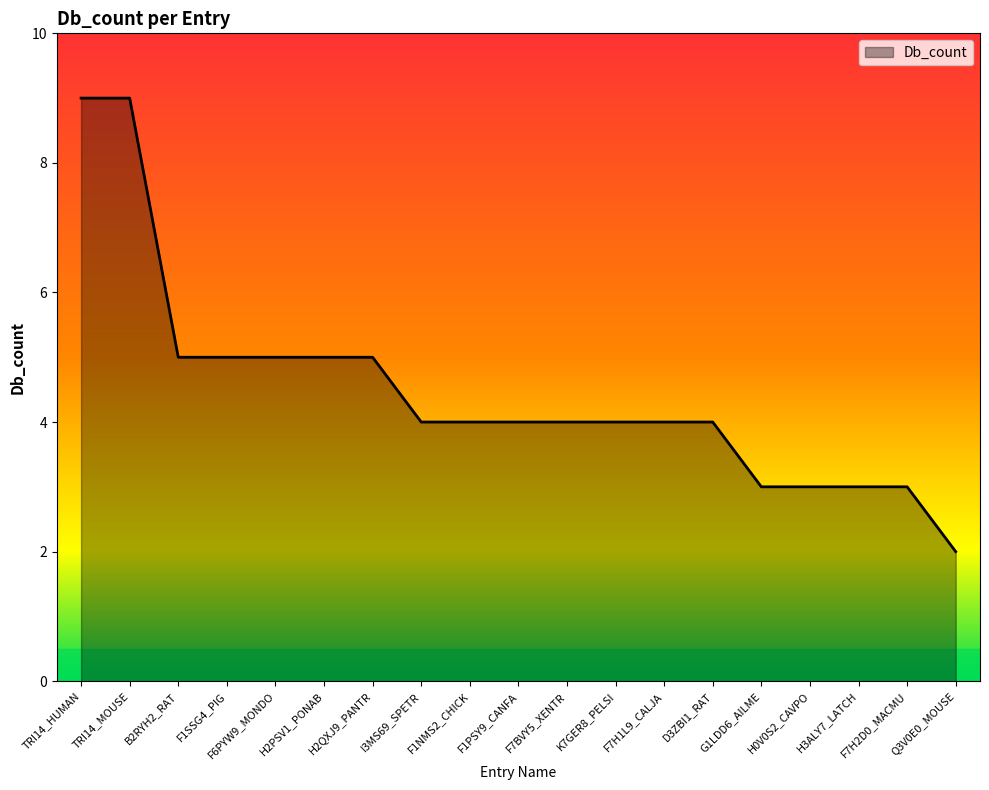

Reading left to right, what are all the values shown in this chart?

9	9	5	5	5	5	5	4	4	4	4	4	4	4	3	3	3	3	2